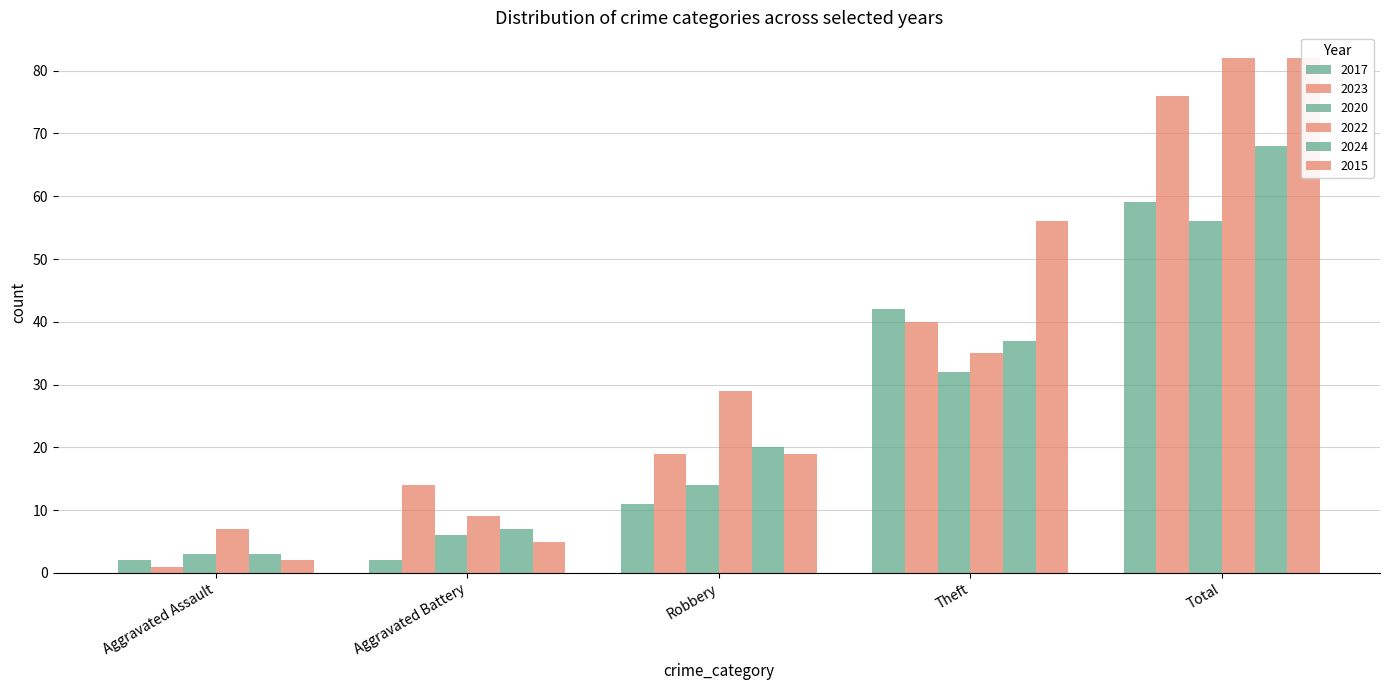

Reading left to right, list all the values displayed in this chart.

2017: Aggravated Assault=2	Aggravated Battery=2	Robbery=11	Theft=42	Total=59
2023: Aggravated Assault=1	Aggravated Battery=14	Robbery=19	Theft=40	Total=76
2020: Aggravated Assault=3	Aggravated Battery=6	Robbery=14	Theft=32	Total=56
2022: Aggravated Assault=7	Aggravated Battery=9	Robbery=29	Theft=35	Total=82
2024: Aggravated Assault=3	Aggravated Battery=7	Robbery=20	Theft=37	Total=68
2015: Aggravated Assault=2	Aggravated Battery=5	Robbery=19	Theft=56	Total=82